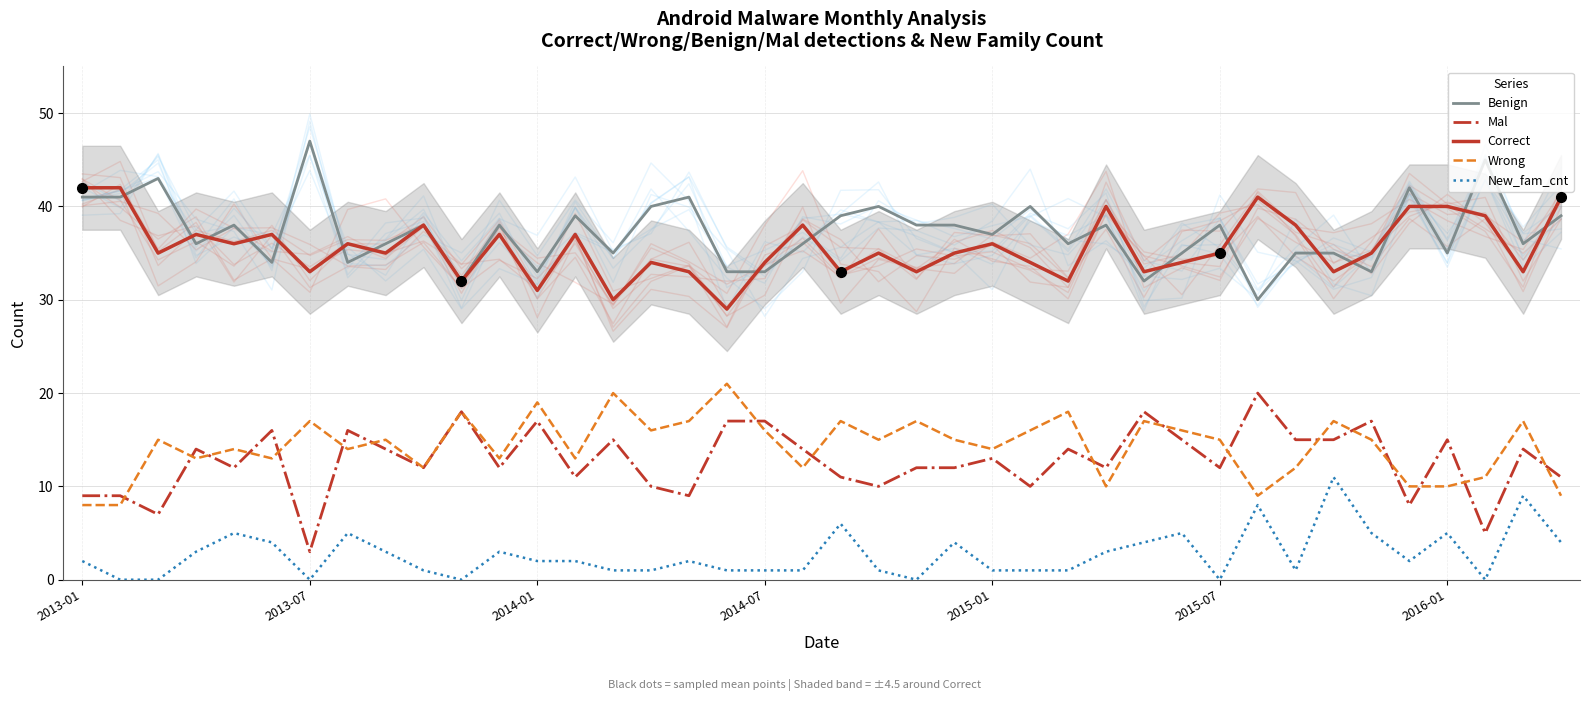

Is it true that Benign equals 36 at 19?

True